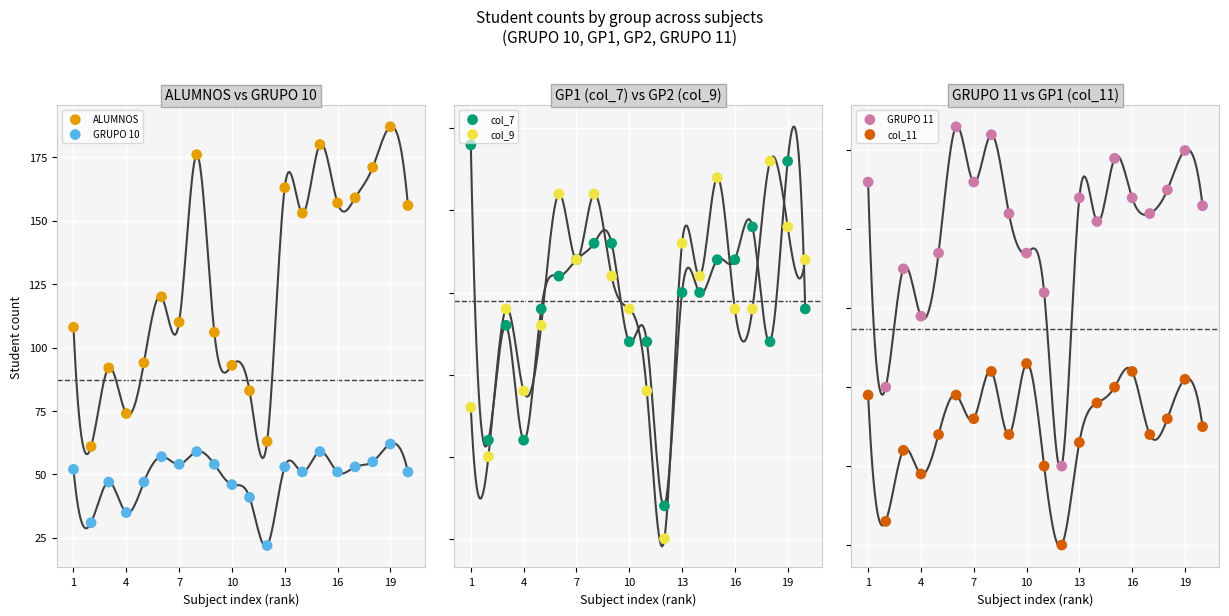

At how many categories does at least one series exceed 156?

7